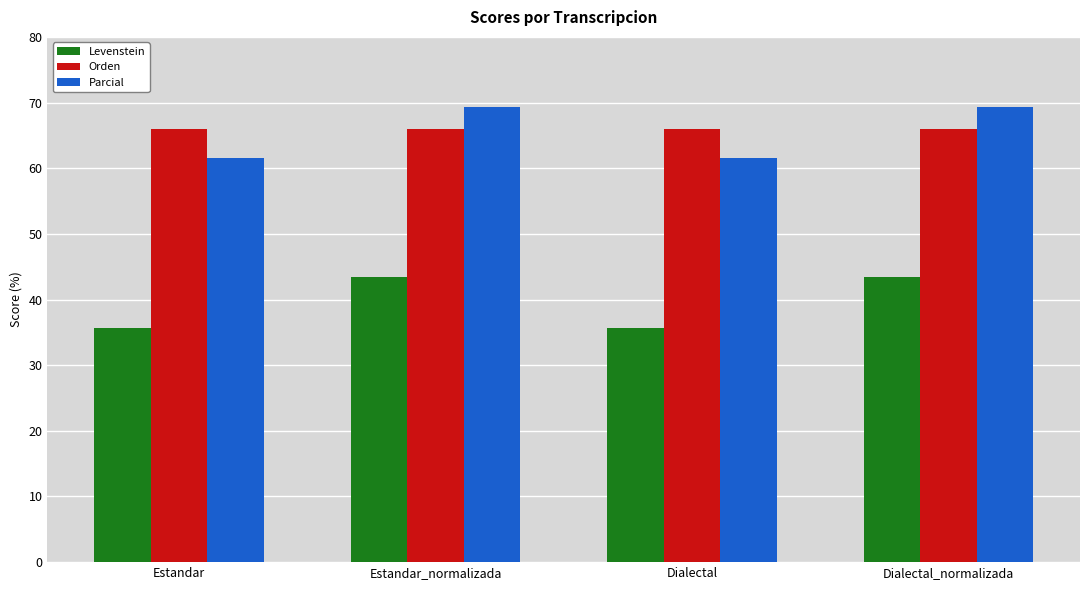

What is the total value across all series at Estandar_normalizada?

178.8